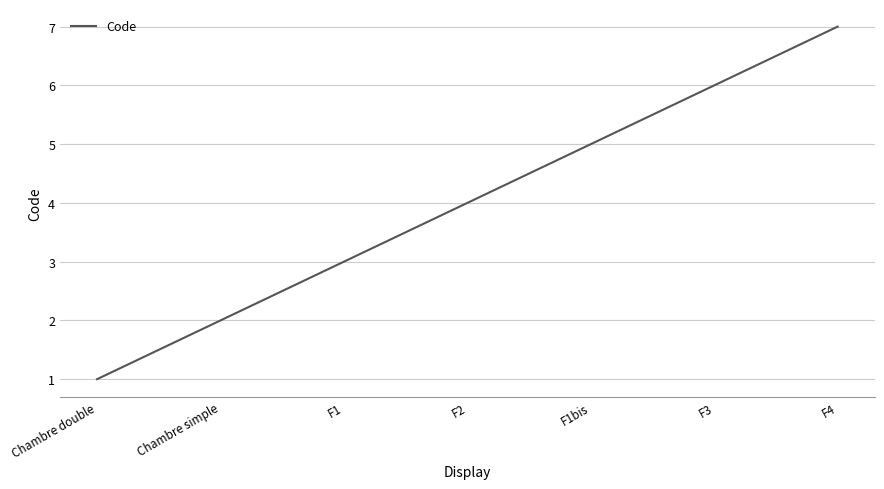

True or false: the data shows 4 at F1.

False